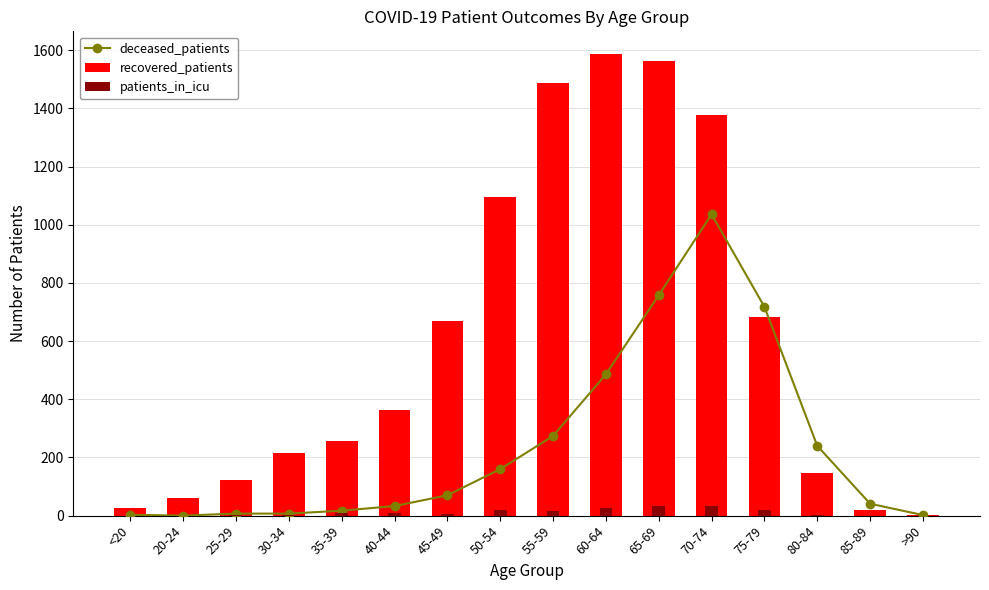

At which label does recovered_patients reach its peak?

60-64